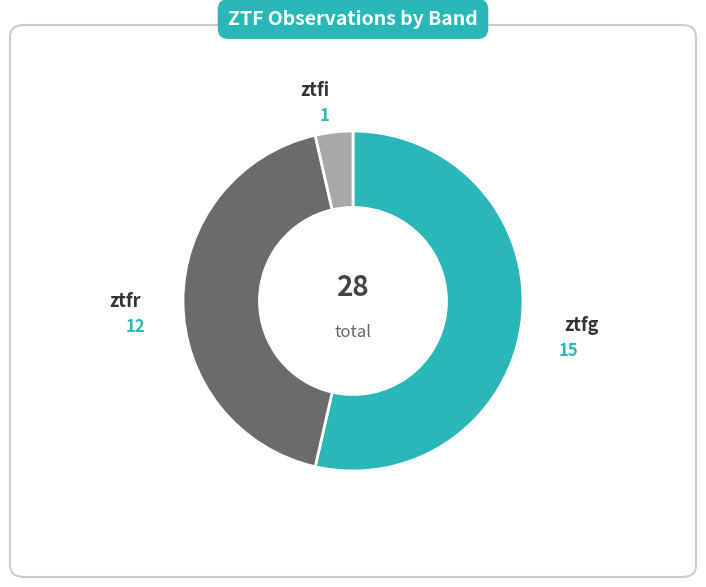

Is there any slice that represents more than half of the pie?

Yes